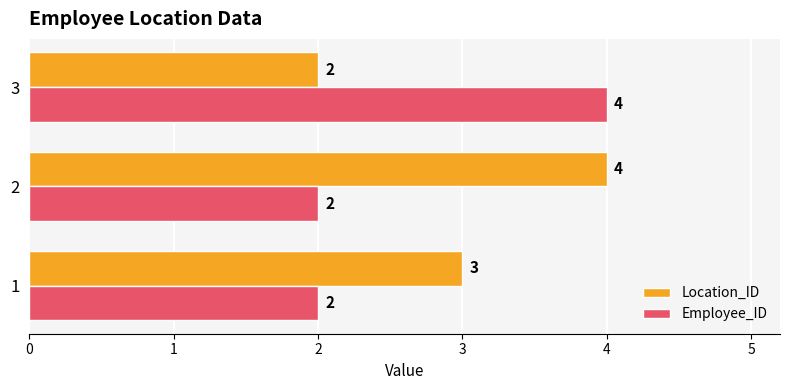

At 1, list the series in order from largest to smallest.

Location_ID, Employee_ID